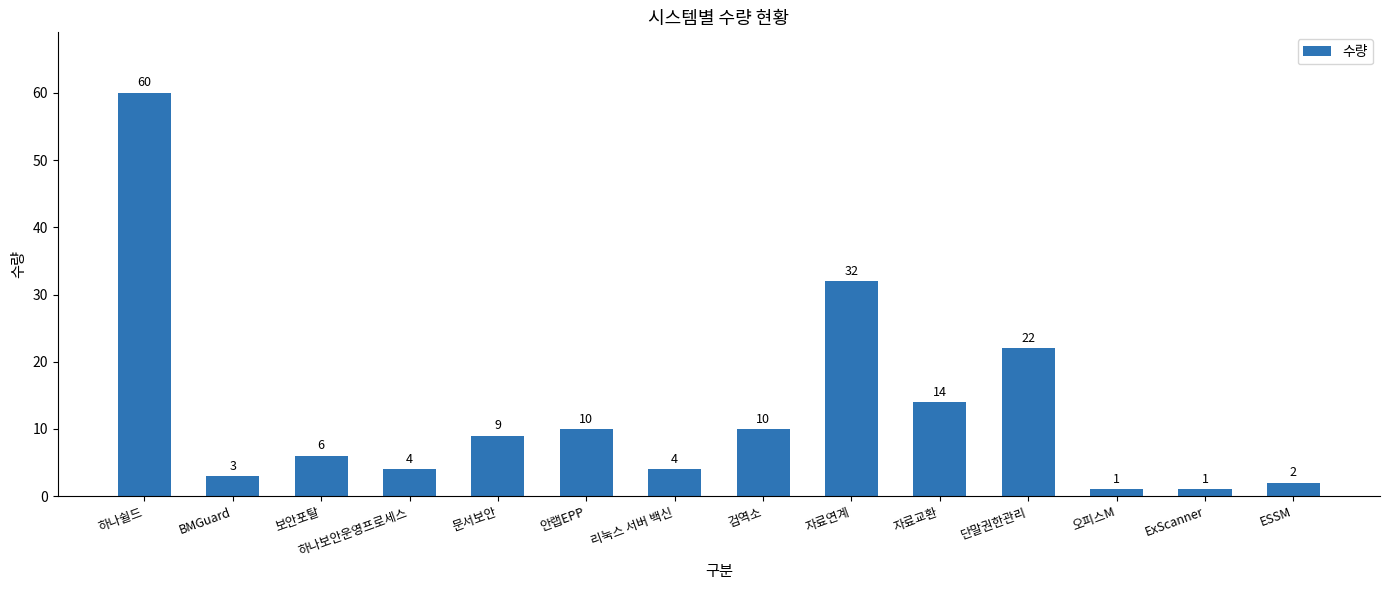

Where does the data first go above 9?

하나쉴드